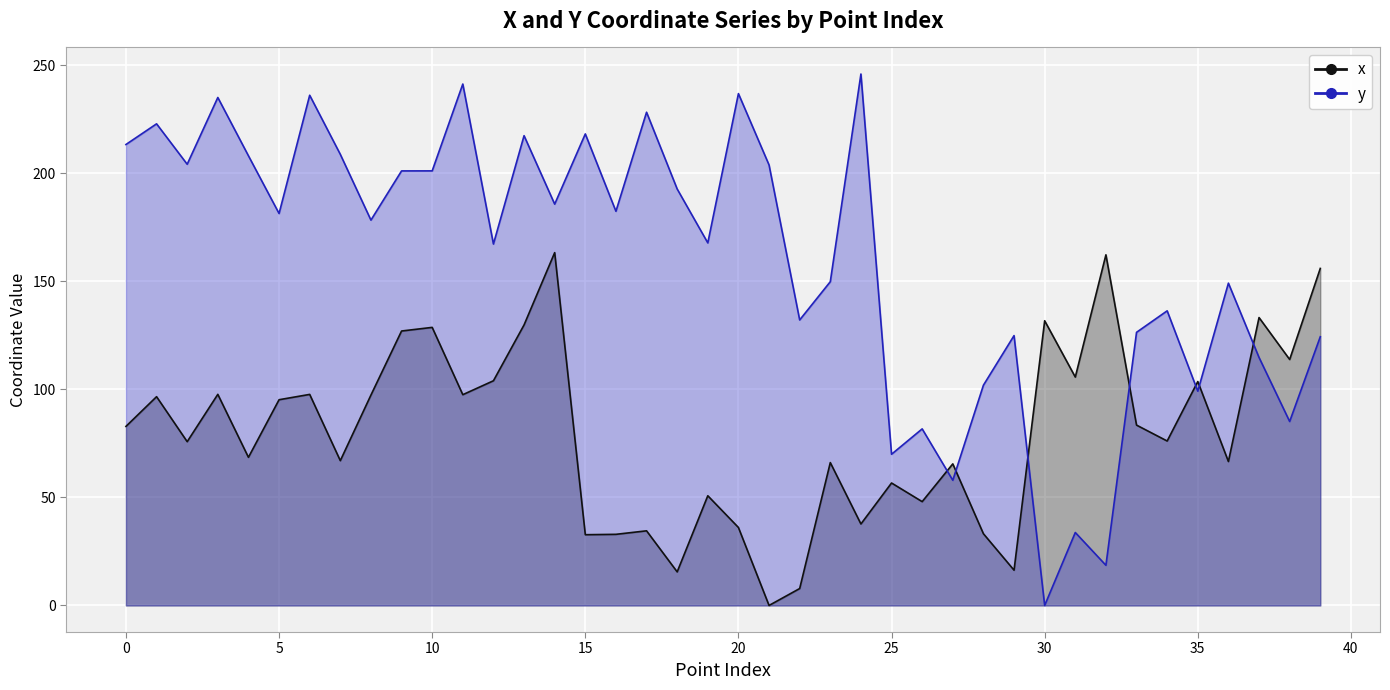

Rank the series by their average value, from highest to lowest.

y, x